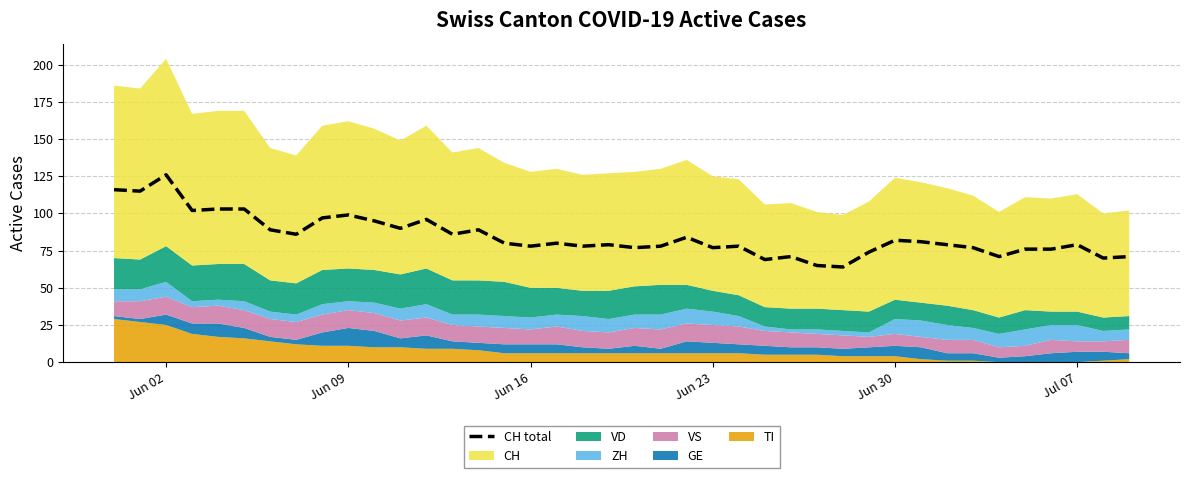

Count the number of values greater than 80.

18